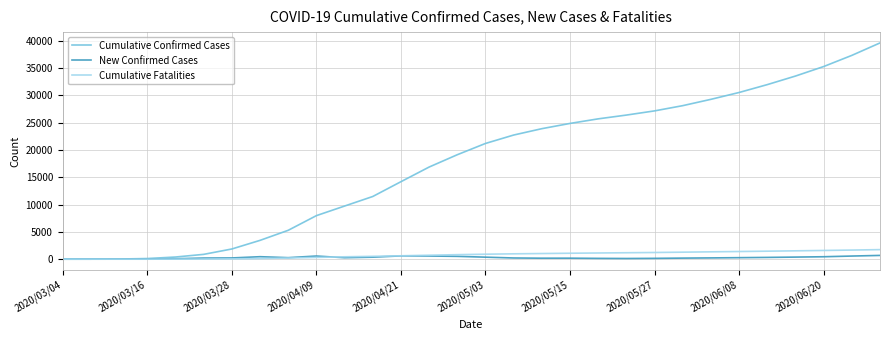

Which series has the largest total across all categories?

Cumulative Confirmed Cases